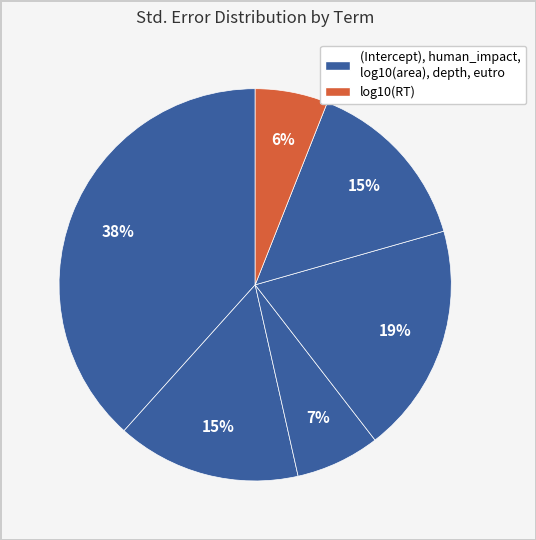

Count the number of slices in the pie.

6